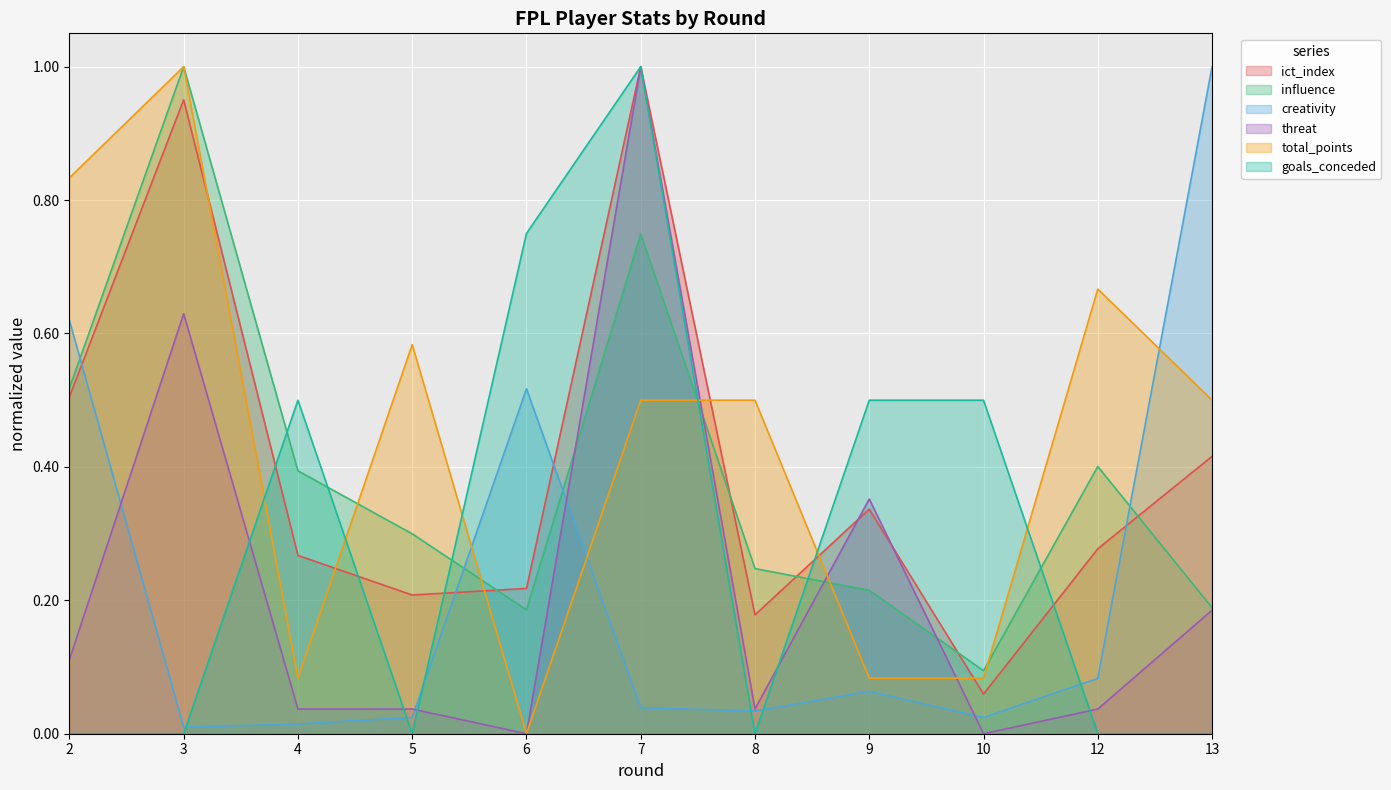

Is it true that threat equals 0.6 at 3?

True